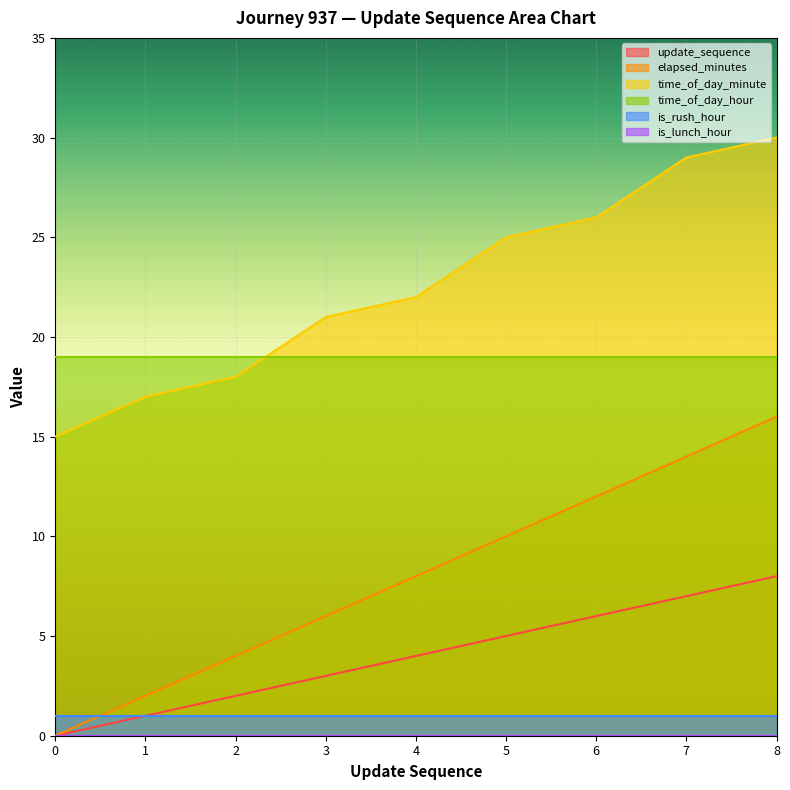

True or false: update_sequence and elapsed_minutes intersect in this chart.

False